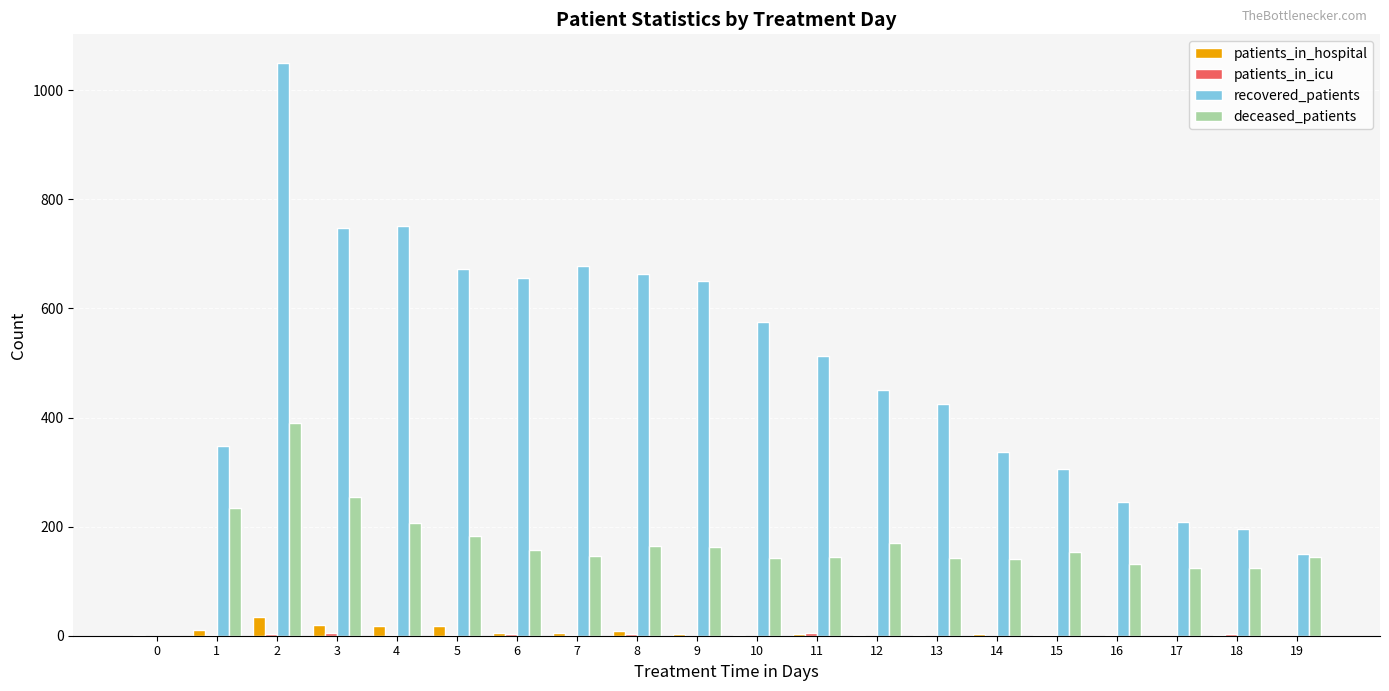

What is the maximum value shown in the chart?

1050